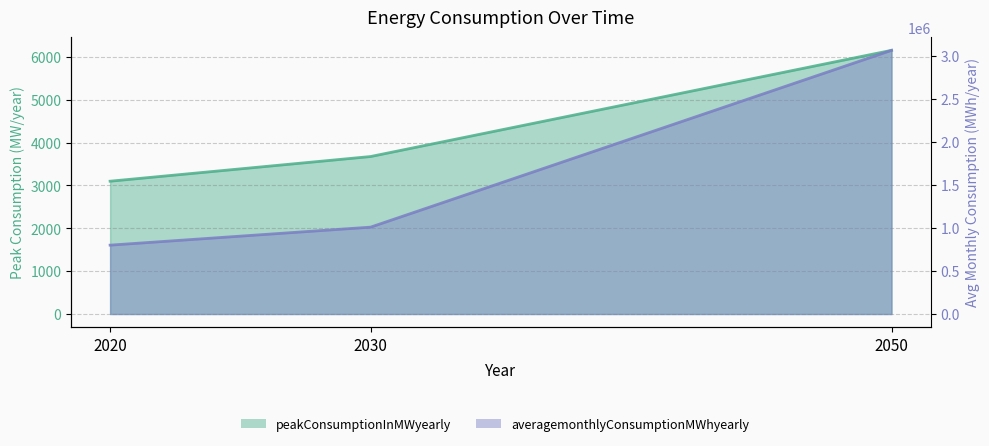

At how many categories does at least one series exceed 2544812?

1